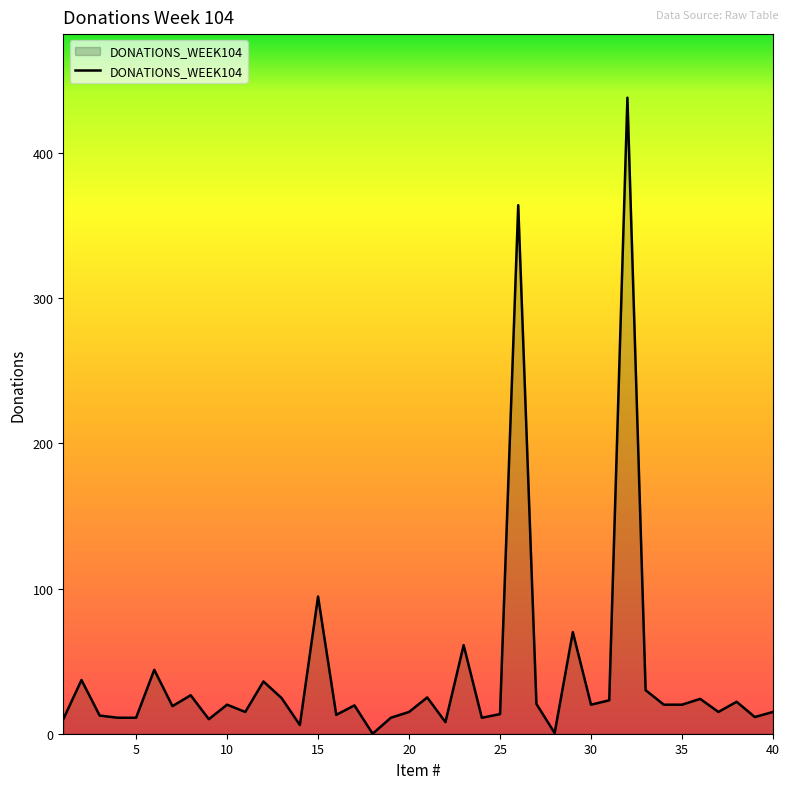

What is the greatest value displayed?

438.0